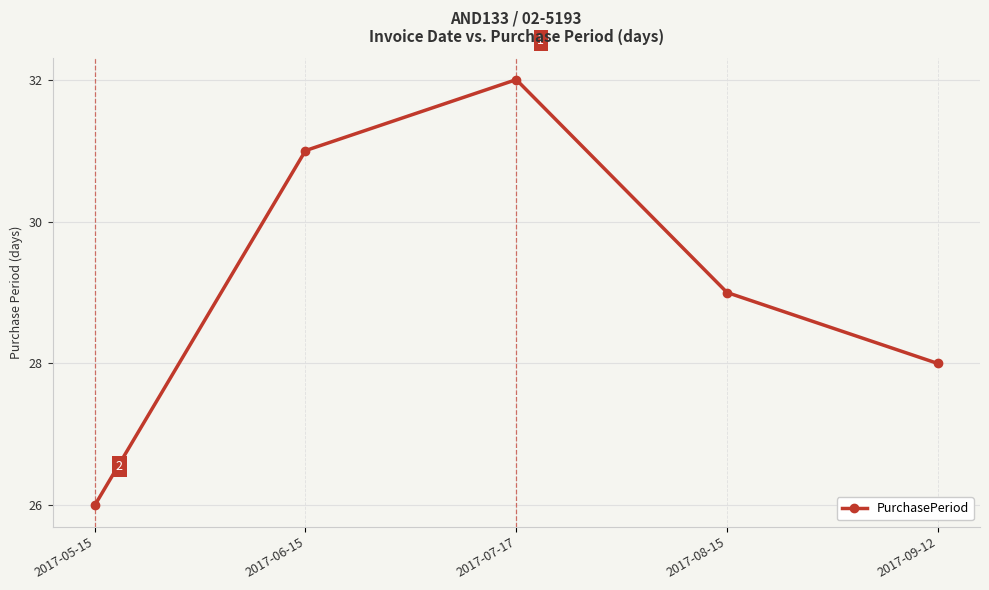

List the labels in order of value, largest first.

2017-07-17, 2017-06-15, 2017-08-15, 2017-09-12, 2017-05-15